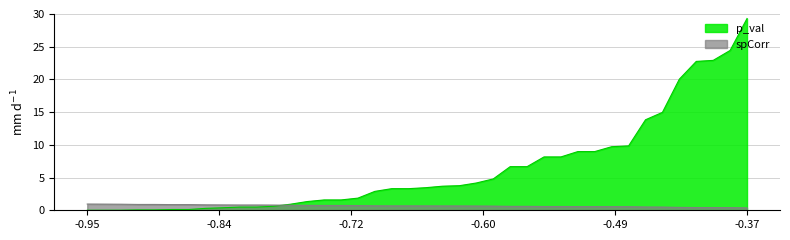

What is the difference between the p_val values at 35 and 8?

19.7